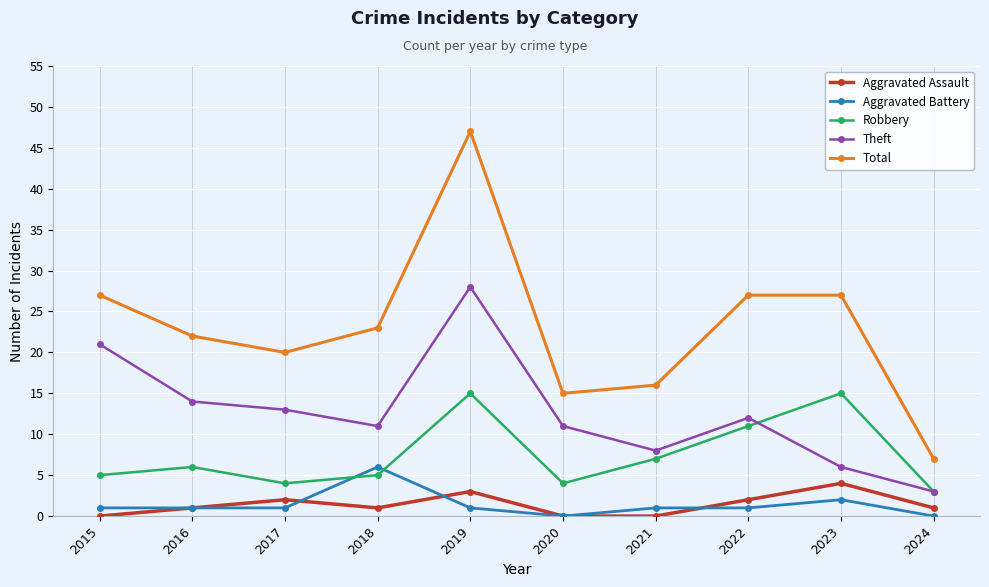

At which label is Theft closest to 15?

2016